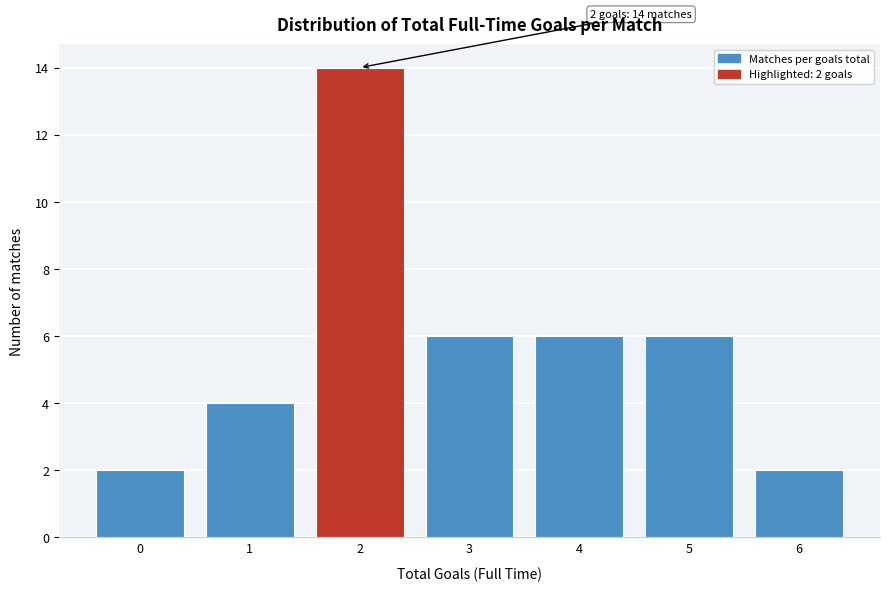

Reading left to right, what are all the values shown in this chart?

2	4	14	6	6	6	2